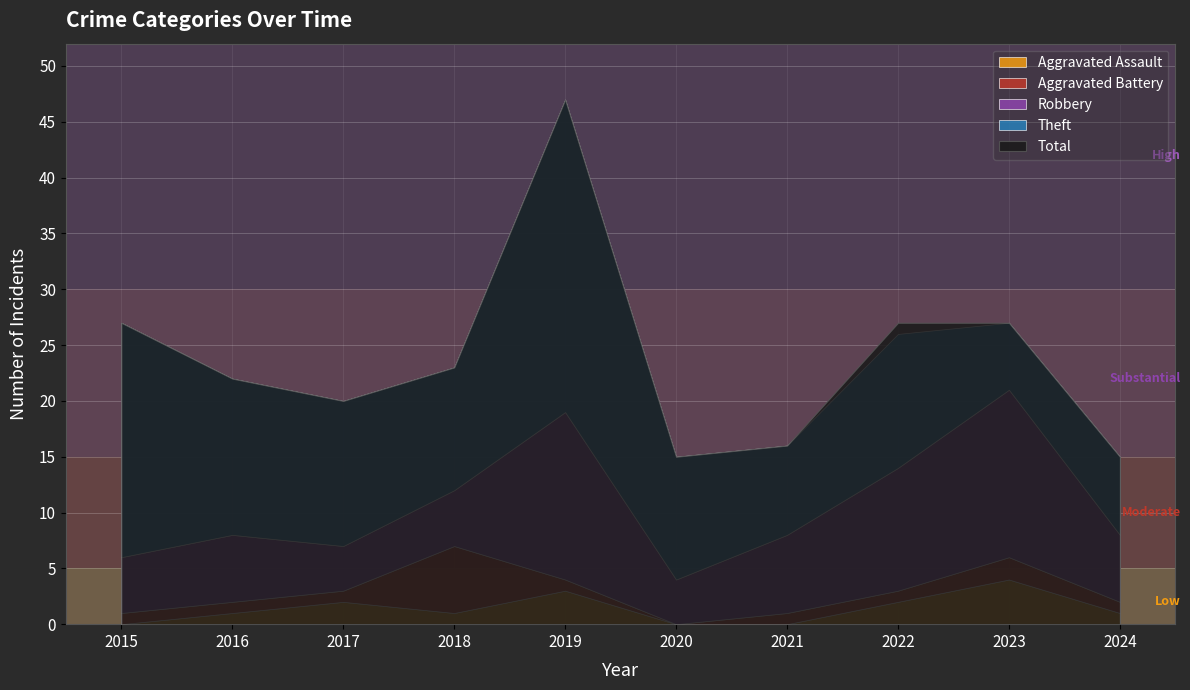

True or false: Robbery has a value of 4 at 2020.

True